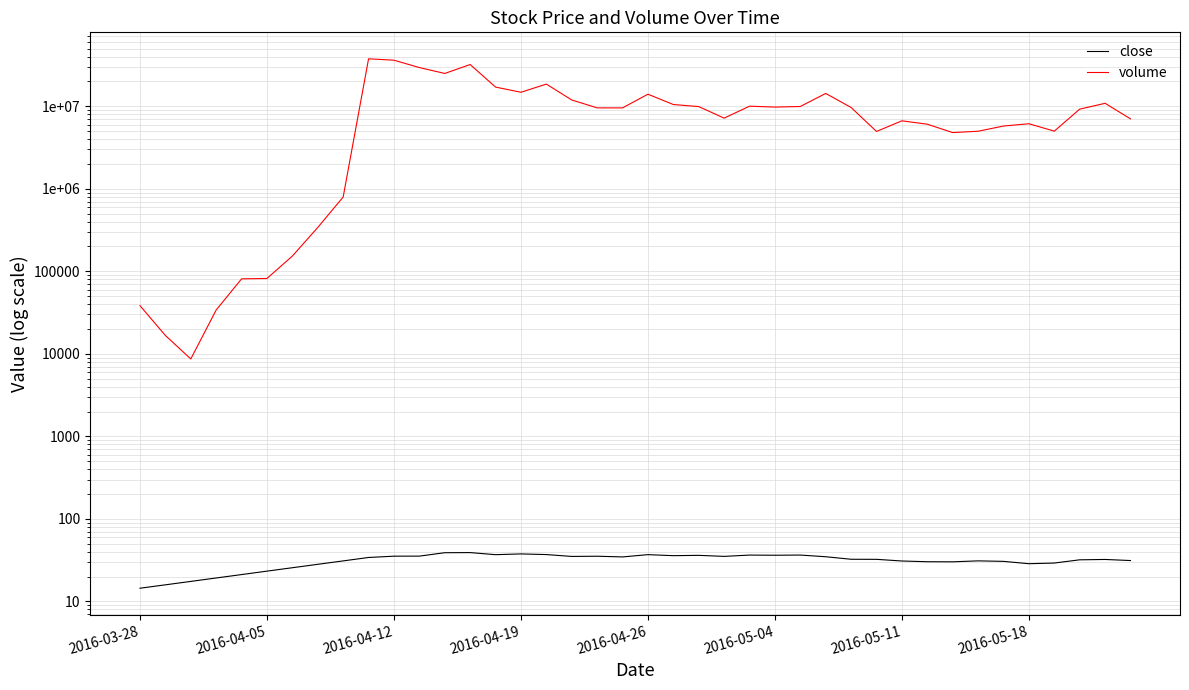

How many data points in volume are less than 9540029?

20